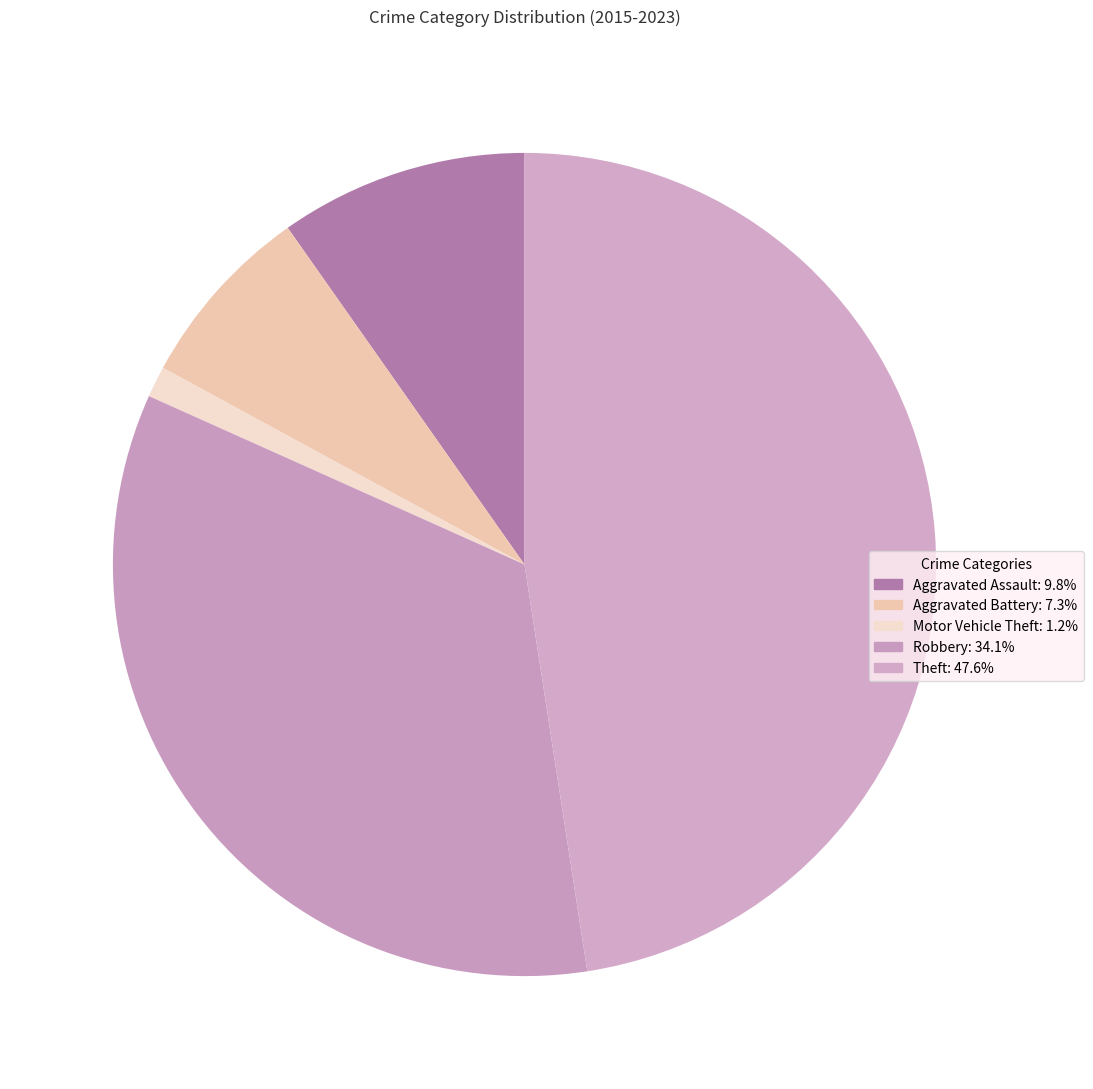

How many slices are in this pie chart?

5